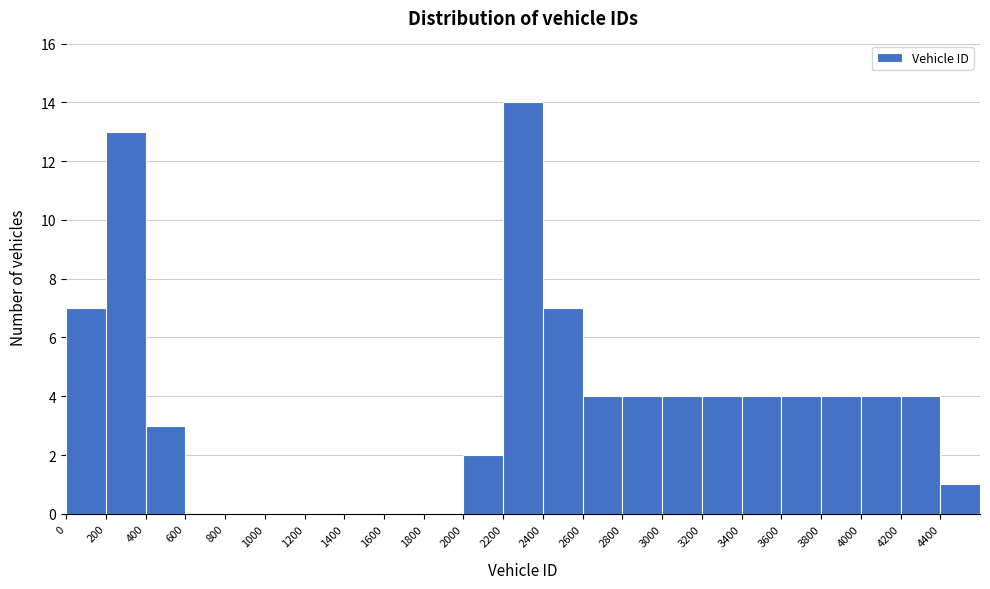

Reading left to right, list every bar in this chart as the range it spans on the x-axis followed by its height. The values are not printed on the chart, so give them approximately, as read against the axis.

0 to 200: 7
200 to 400: 13
400 to 600: 3
600 to 800: 0
800 to 1000: 0
1000 to 1200: 0
1200 to 1400: 0
1400 to 1600: 0
1600 to 1800: 0
1800 to 2000: 0
2000 to 2200: 2
2200 to 2400: 14
2400 to 2600: 7
2600 to 2800: 4
2800 to 3000: 4
3000 to 3200: 4
3200 to 3400: 4
3400 to 3600: 4
3600 to 3800: 4
3800 to 4000: 4
4000 to 4200: 4
4200 to 4400: 4
4400 to 4600: 1